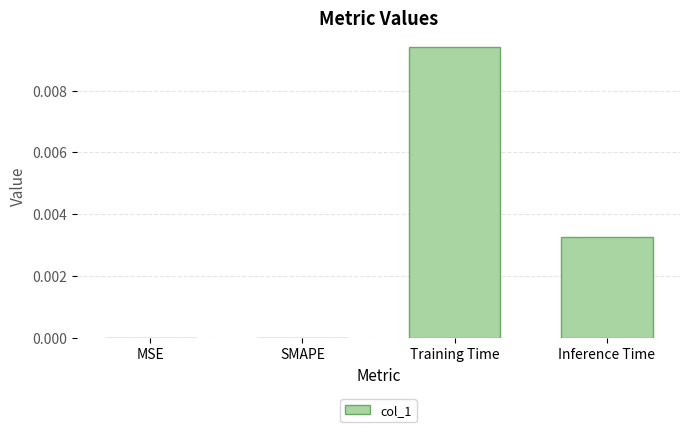

Which label corresponds to the largest value in the chart?

Training Time